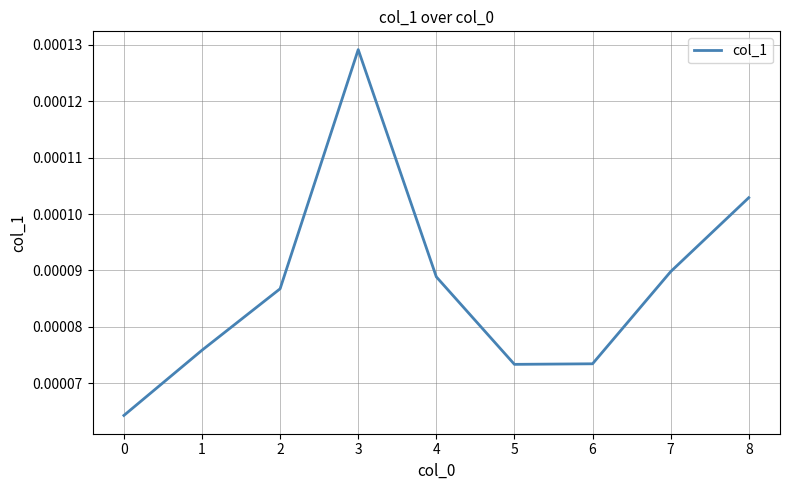

Which label corresponds to the largest value in the chart?

3